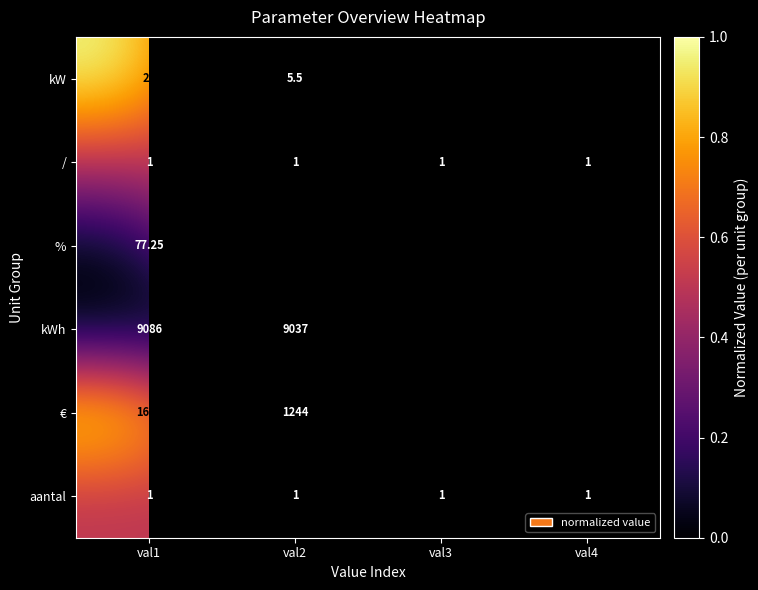

Which category has the highest value in the / series?

val1